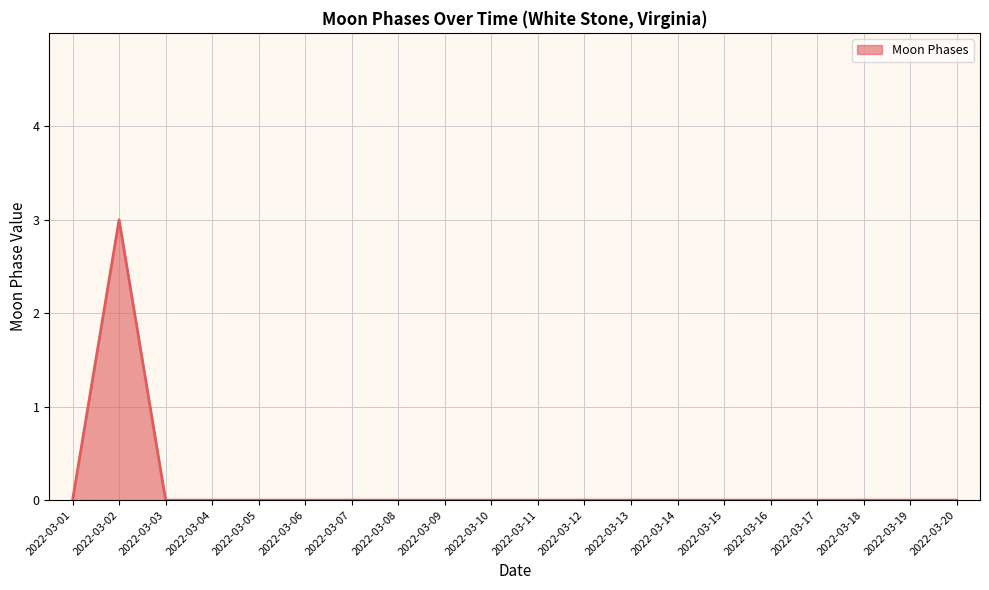

Which label corresponds to the largest value in the chart?

2022-03-02